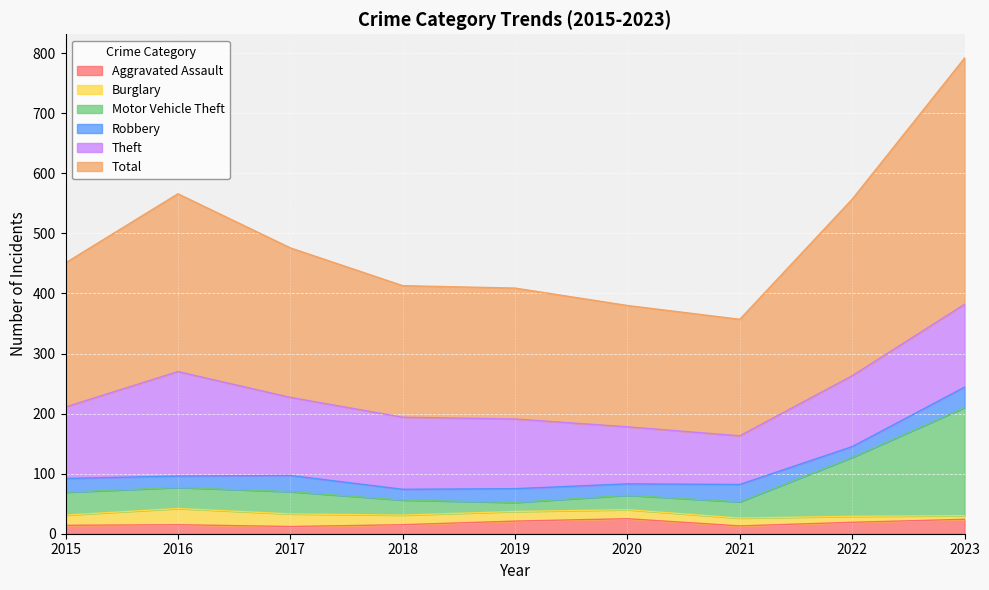

What is the highest value of the Aggravated Assault series?

25